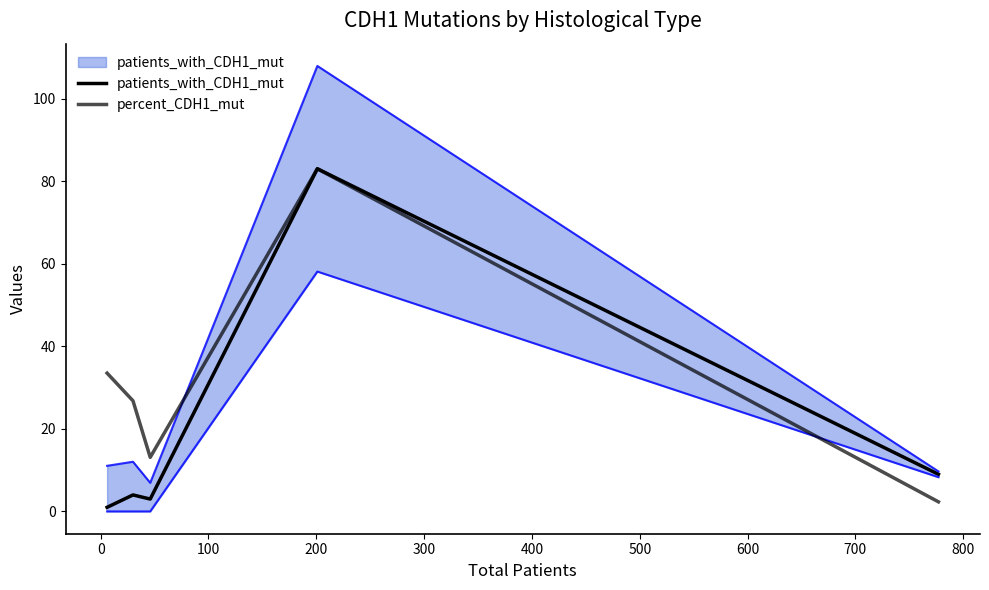

True or false: percent_CDH1_mut has more than 2 interior local peaks.

False